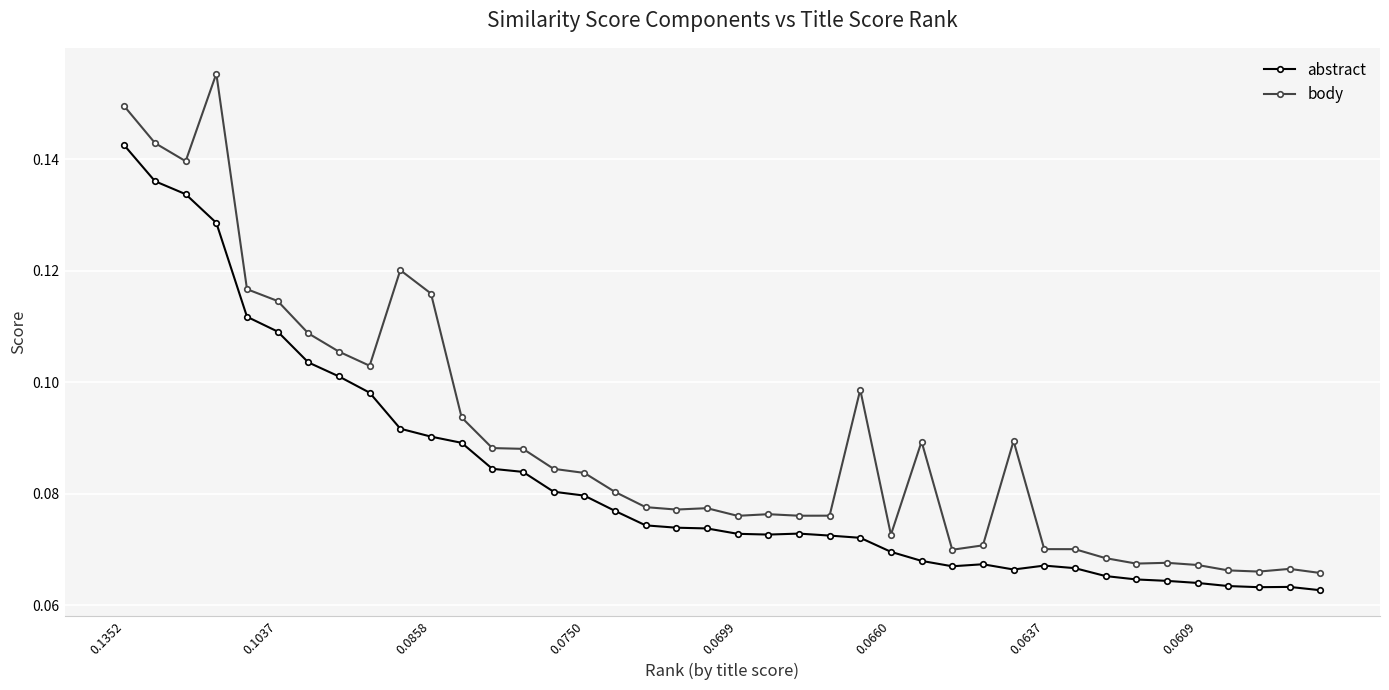

Count the number of data series in this chart.

2